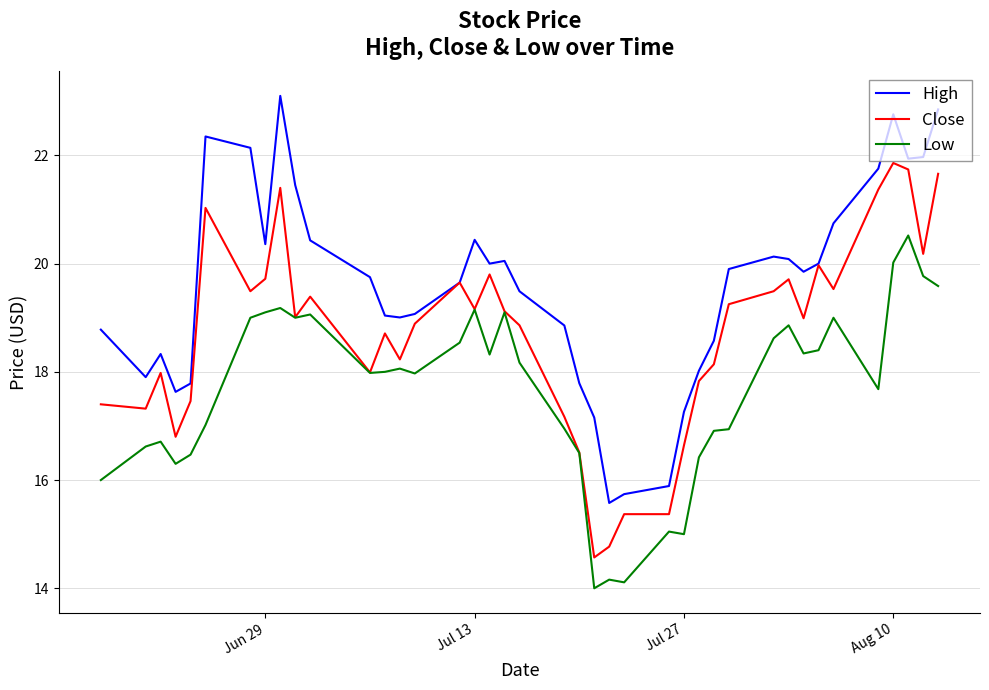

What is the smallest value displayed?

14.0